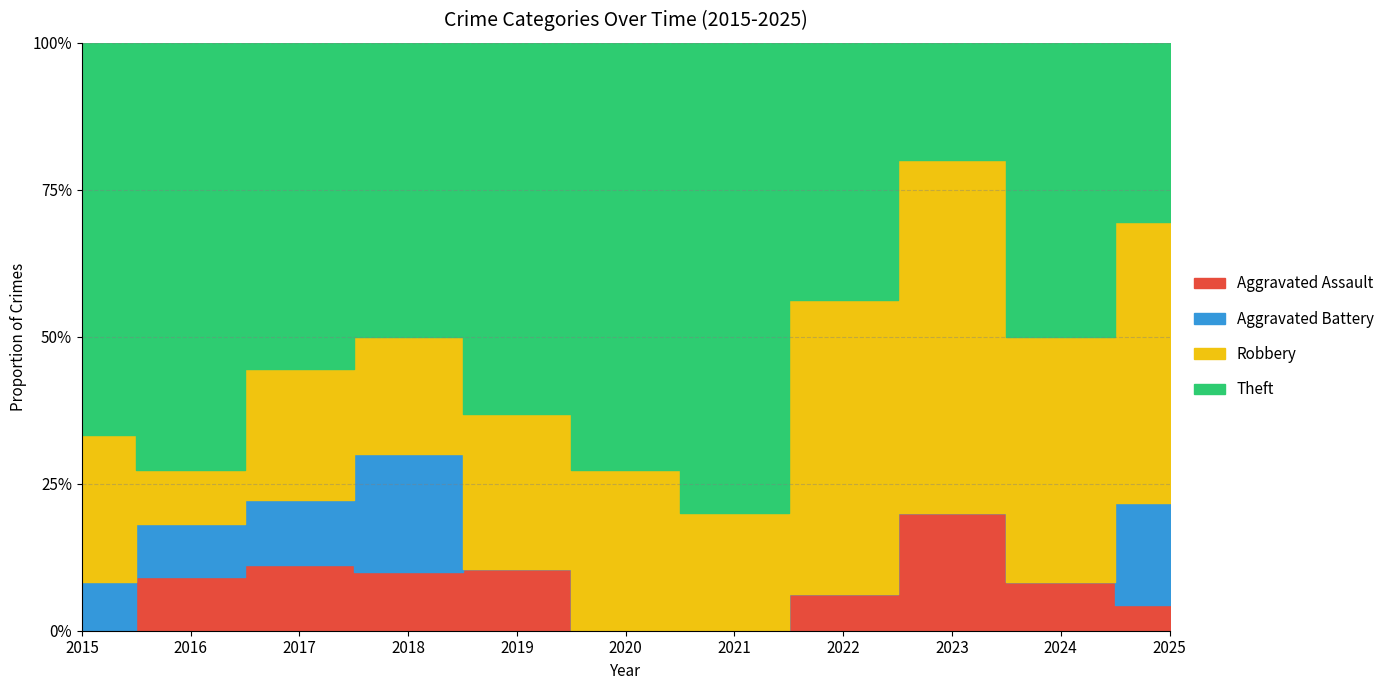

True or false: Robbery and Aggravated Battery intersect in this chart.

False